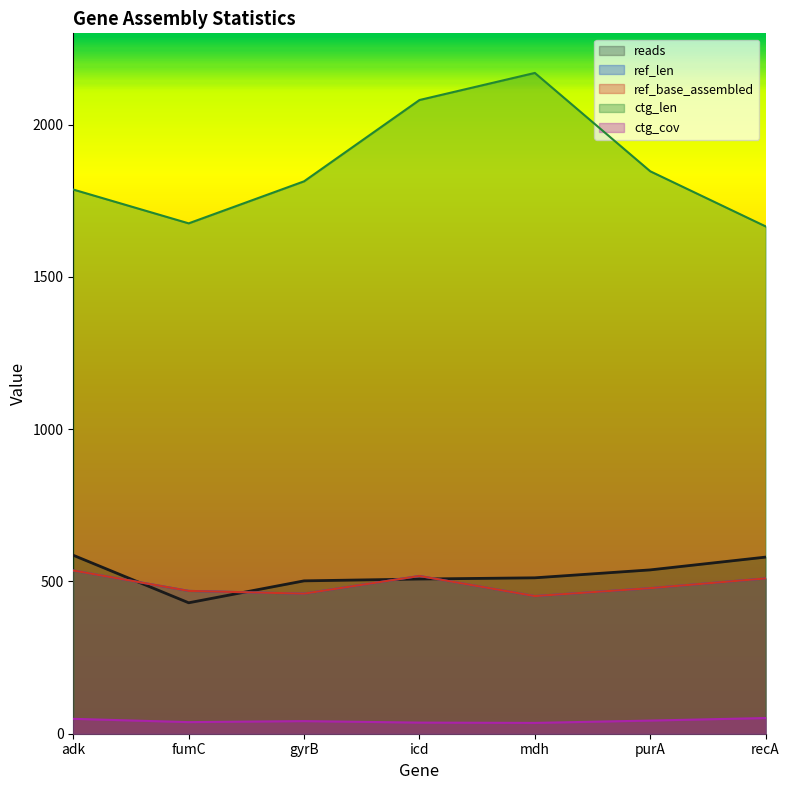

Is it true that reads equals 933.1 at adk?

False